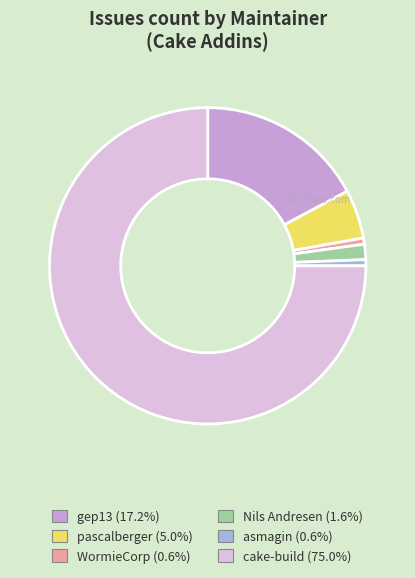

Is cake-build (75.0%) the majority of the pie?

Yes